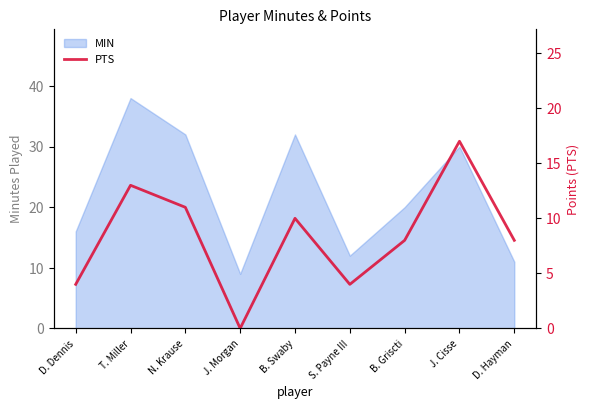

At which category does the chart reach its minimum across all series?

J. Morgan